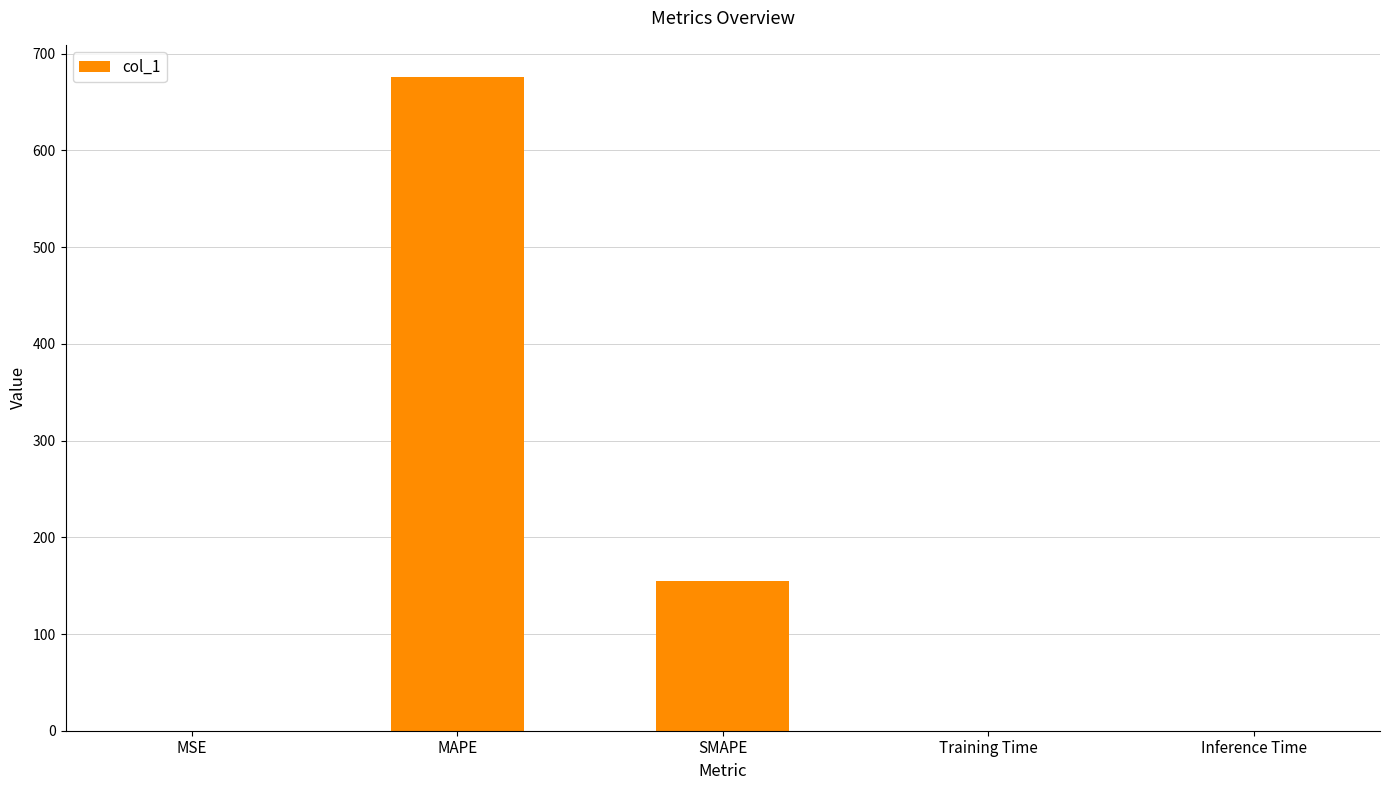

Between MAPE and SMAPE, which is larger?

MAPE